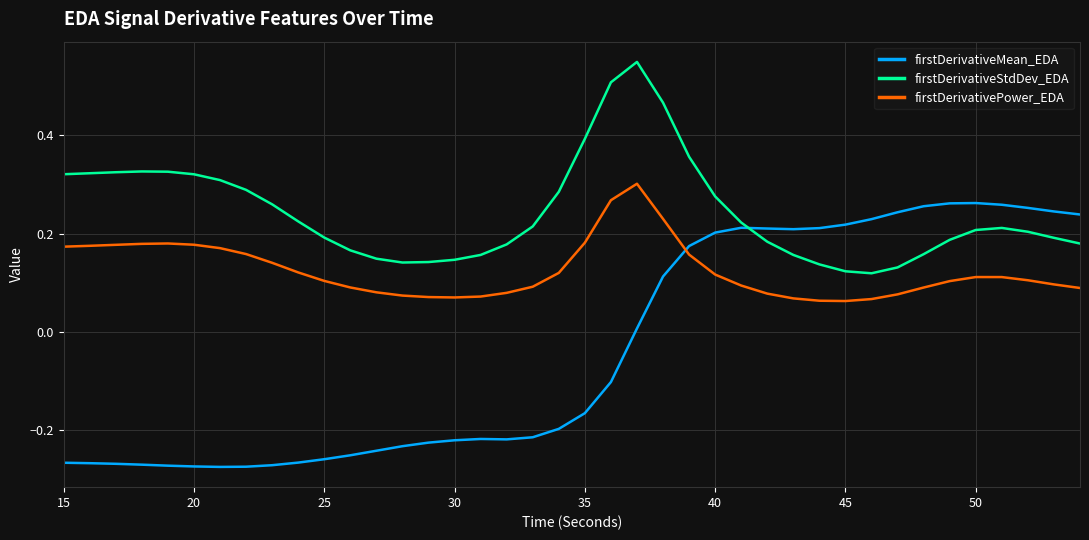

Which series has the largest total across all categories?

firstDerivativeStdDev_EDA